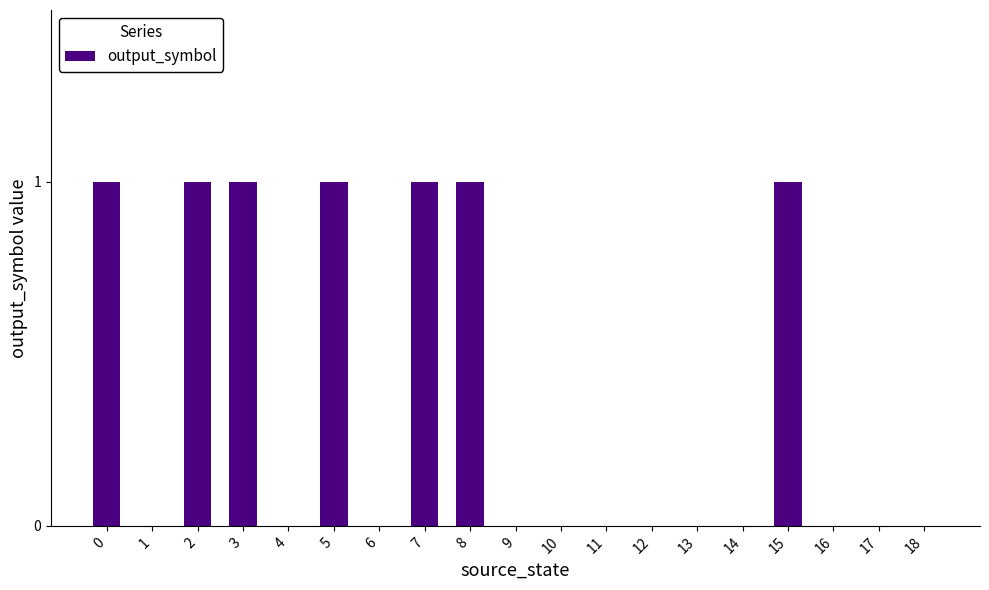

What is the sum of all values?

7